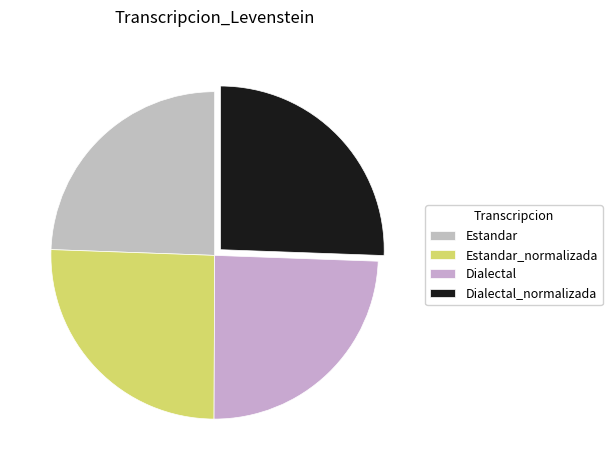

Does any single category account for the majority?

No